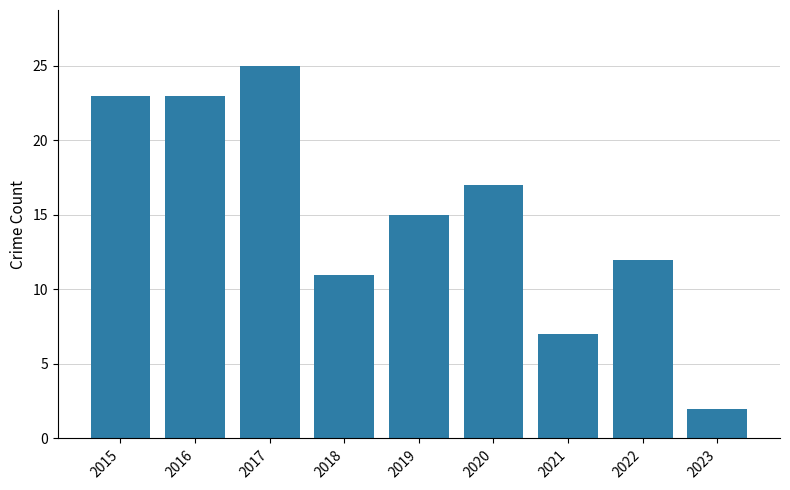

Which category has the highest value across all series?

2017